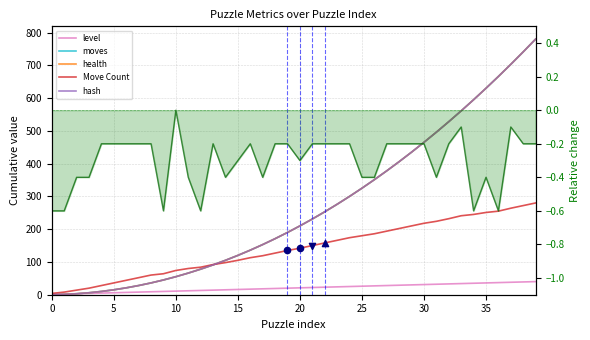

What is the total value across all series at 22?

940